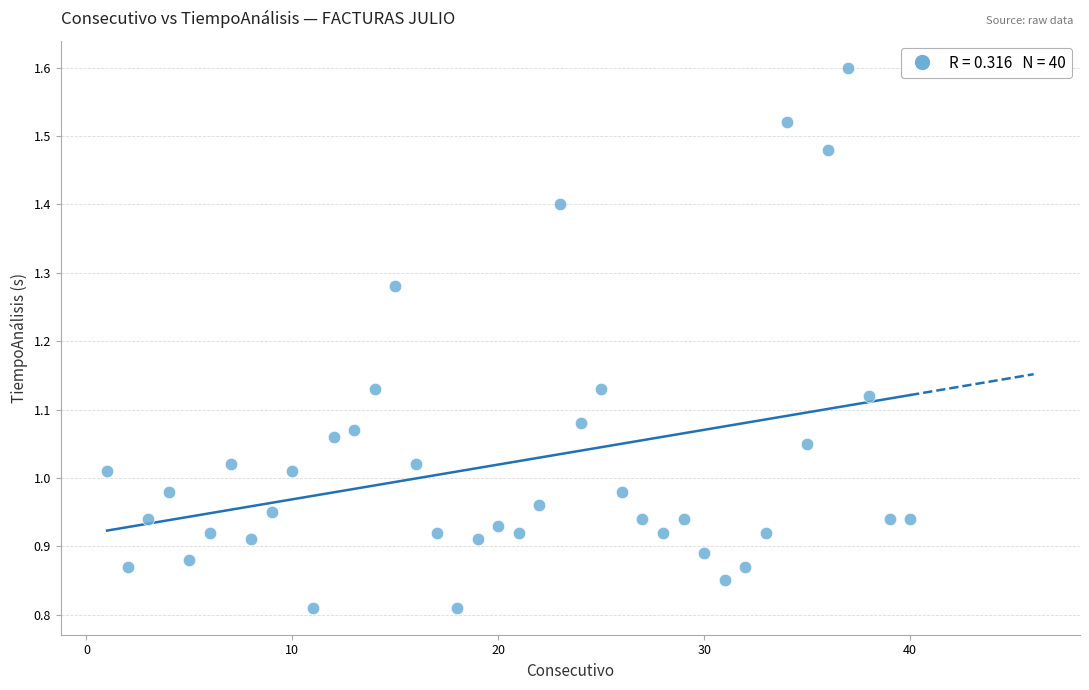

What is the range of X values (max minus min)?

39.0